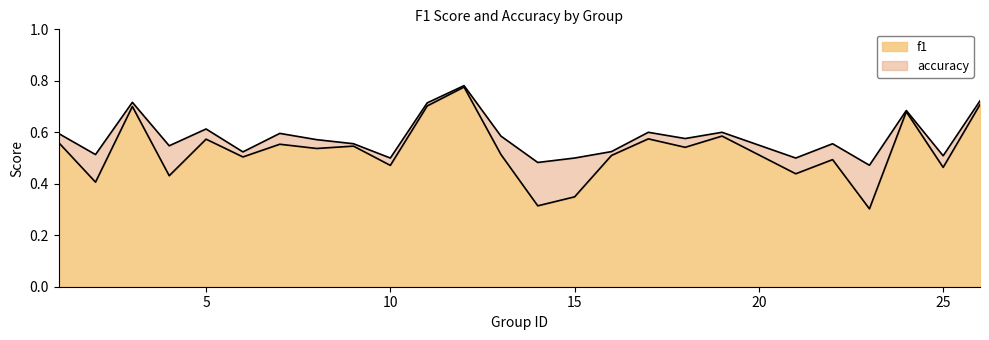

Where is accuracy nearest to the value 0?

23